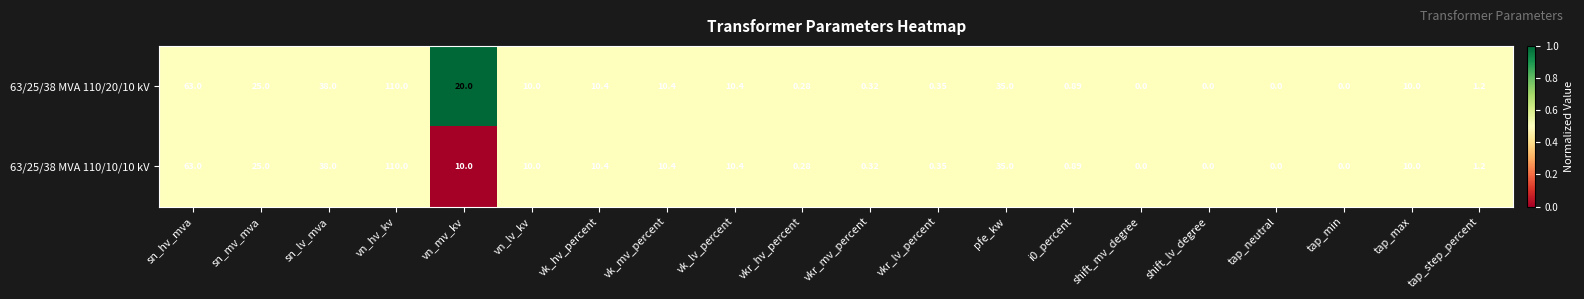

Is the value of 63/25/38 MVA 110/10/10 kV at i0_percent greater than the value of 63/25/38 MVA 110/20/10 kV at shift_mv_degree?

Yes